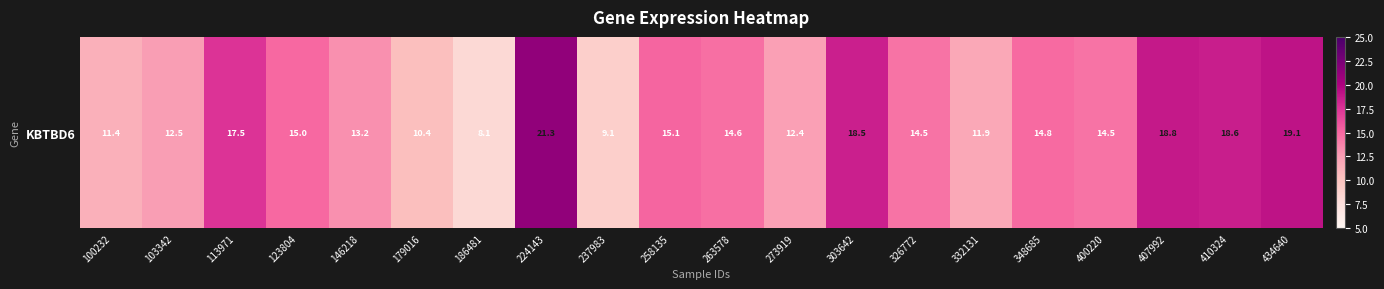

What is the minimum value shown in the chart?

8.1